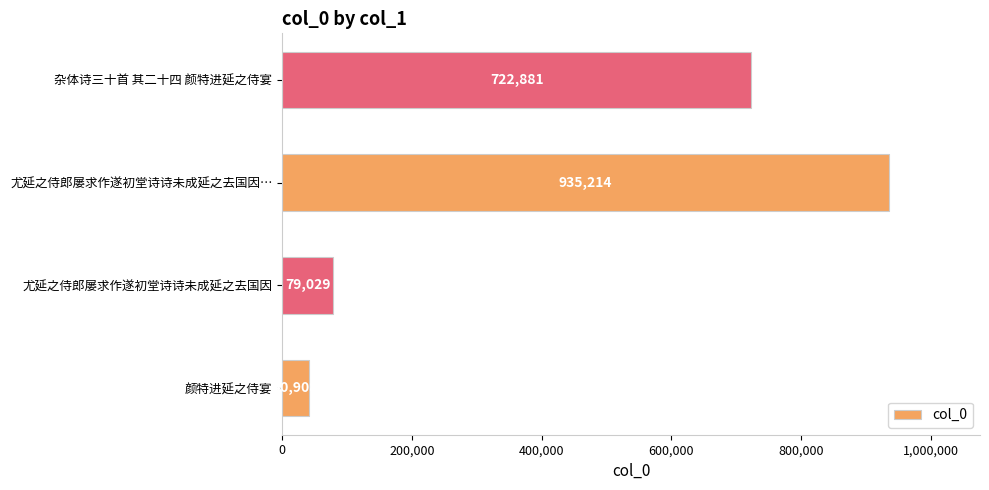

Approximately how many times larger is the value at 杂体诗三十首 其二十四 颜特进延之侍宴 compared to 颜特进延之侍宴?

17.7